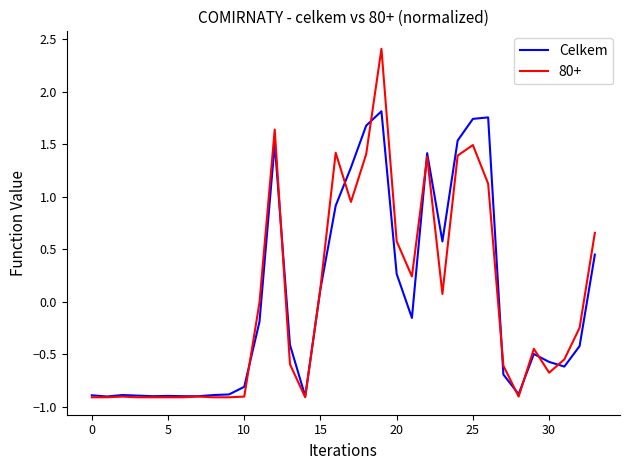

What is the greatest value displayed?

2.4